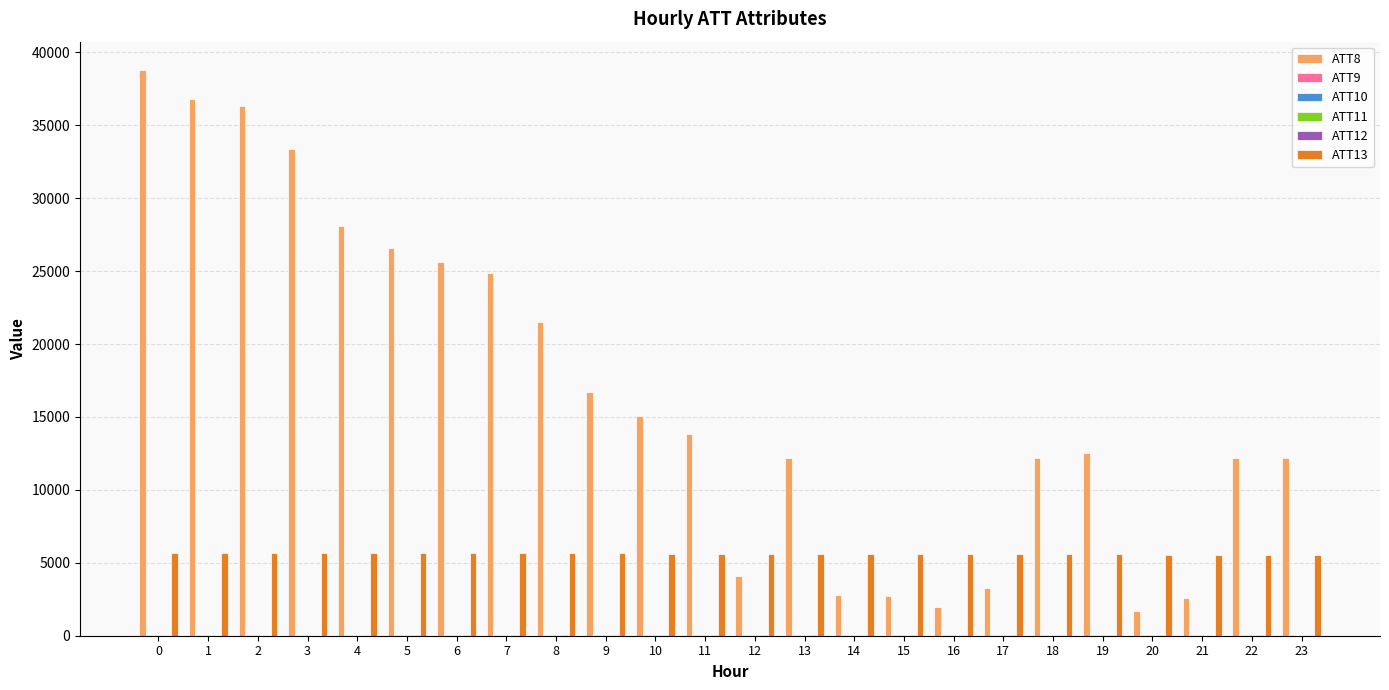

Count the number of data series in this chart.

6